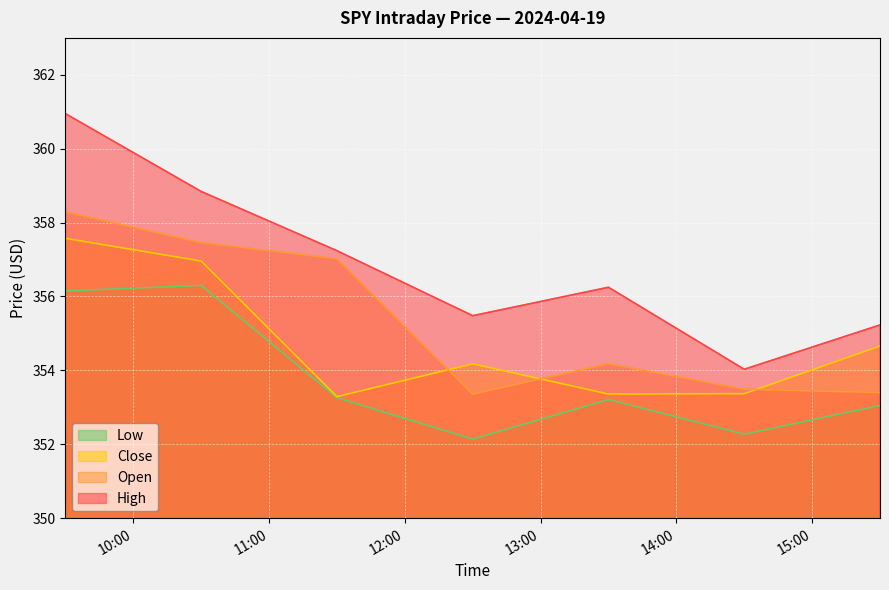

At how many categories does at least one series exceed 359?

1